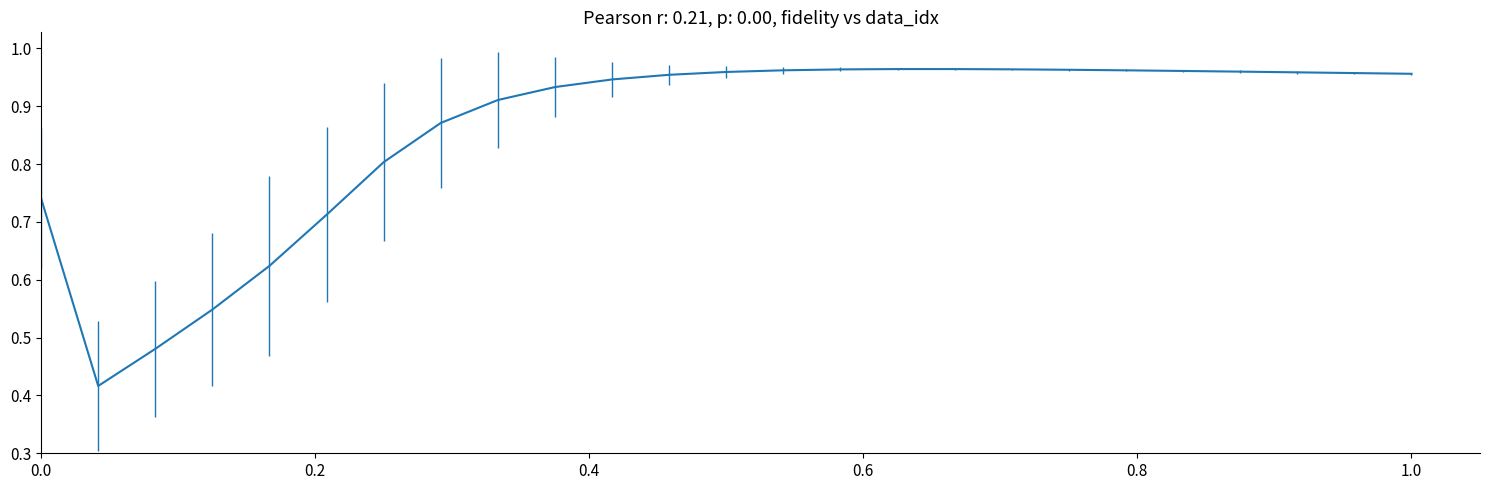

Is this an area chart (filled region under the line)?

No